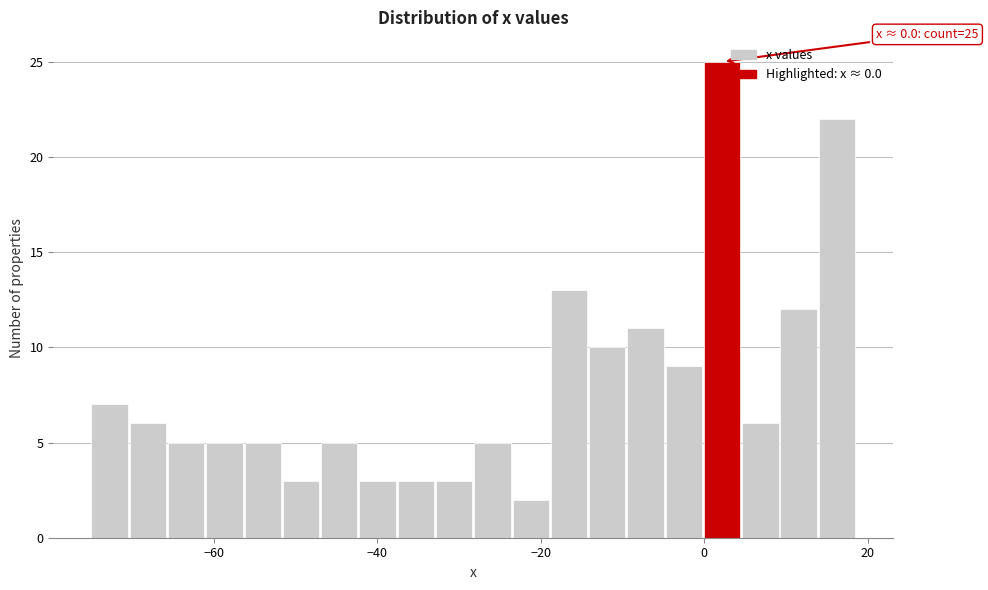

Read against the x-axis, roughly where is the centre of the tallest bar?

2